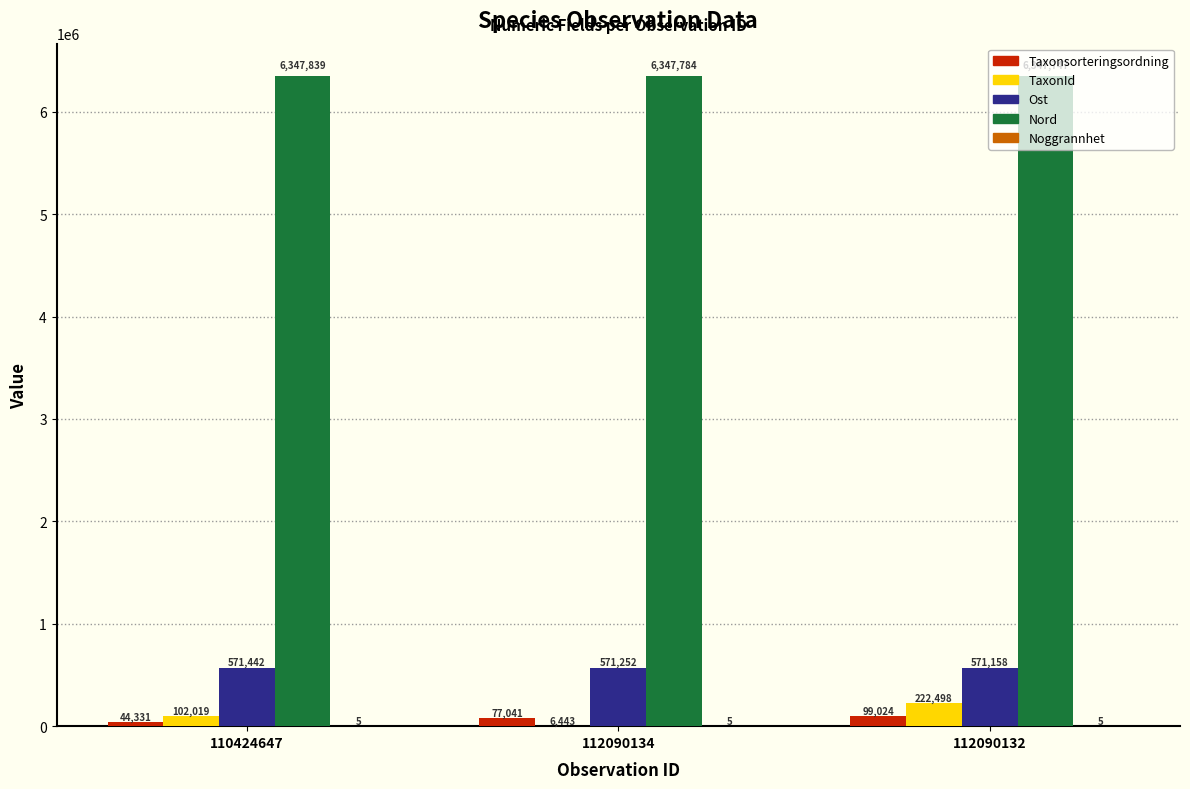

At which label does Ost first exceed 571252?

110424647